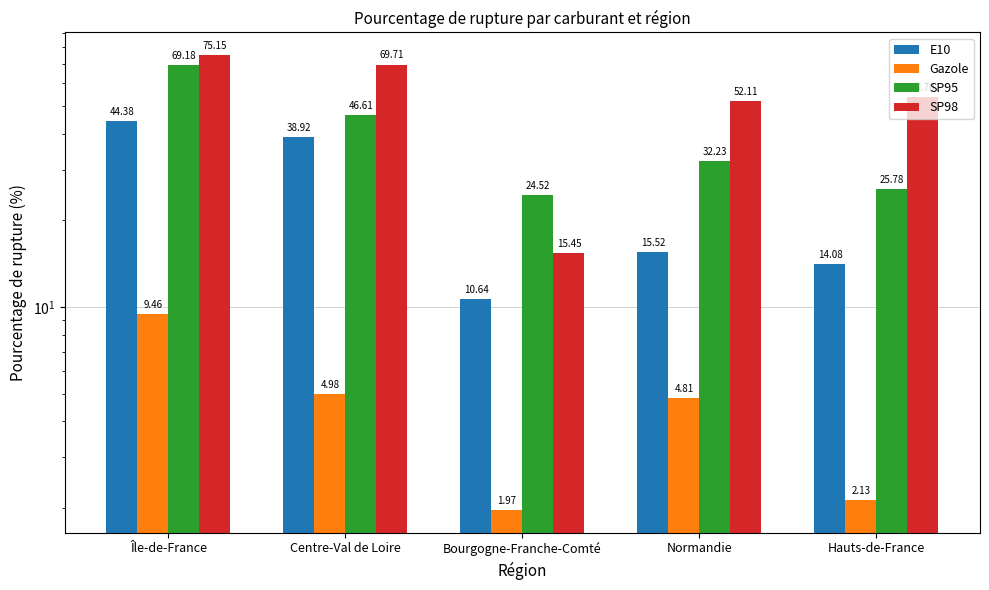

What position from the left is Hauts-de-France?

5